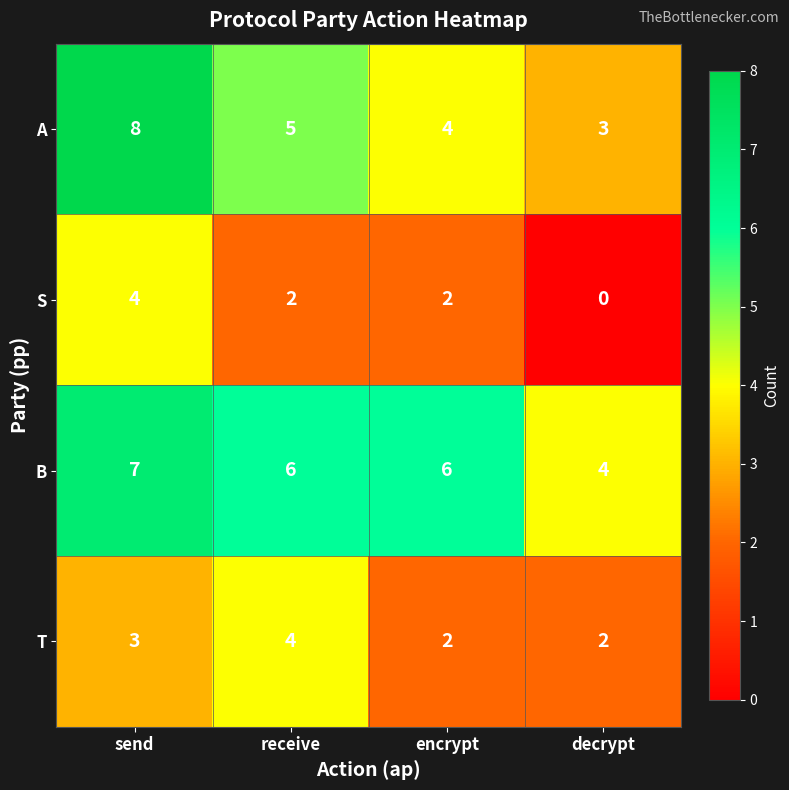

List the series in order of their overall mean, lowest first.

S, T, A, B